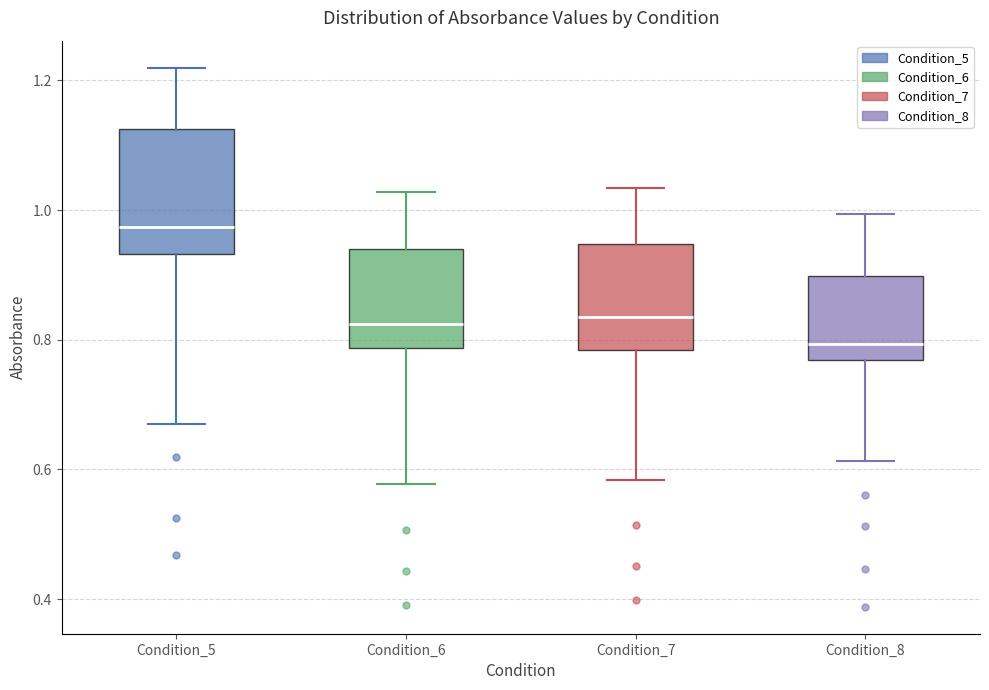

Where is the upper edge of the box for Condition_7 on the y-axis? The values are not printed on the chart, so give them approximately, as read against the axis.

0.94